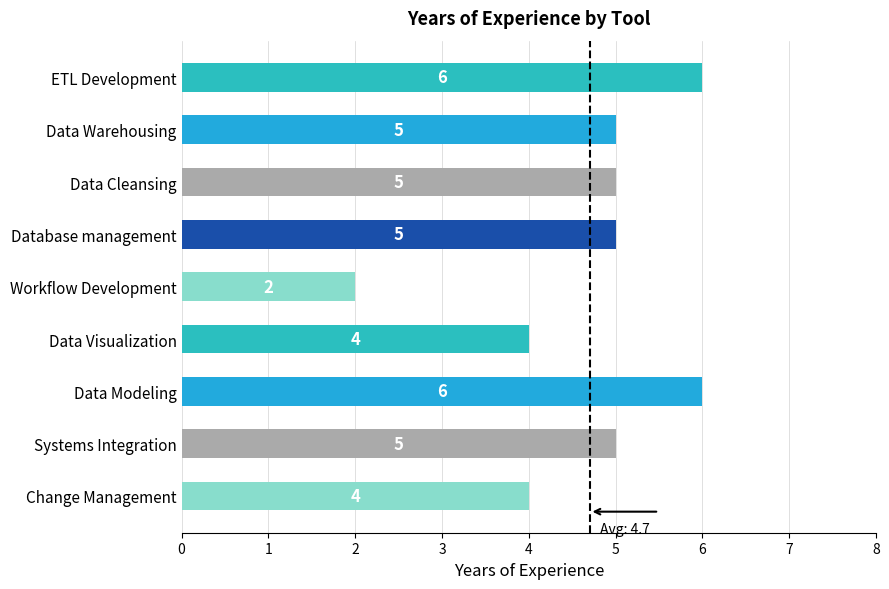

What is the minimum value shown in the chart?

2